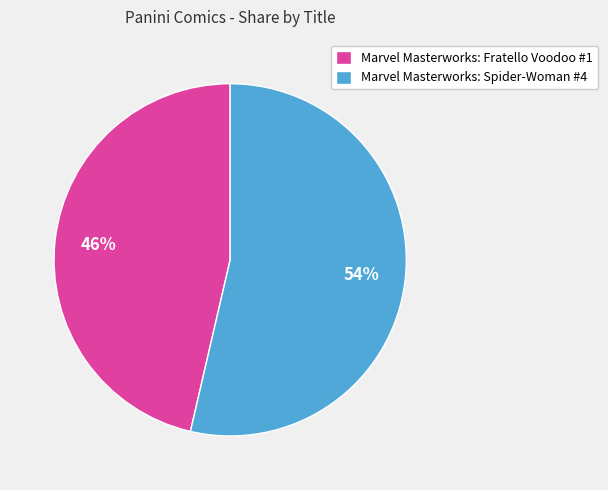

Which has a higher value, Marvel Masterworks: Fratello Voodoo #1 or Marvel Masterworks: Spider-Woman #4?

Marvel Masterworks: Spider-Woman #4